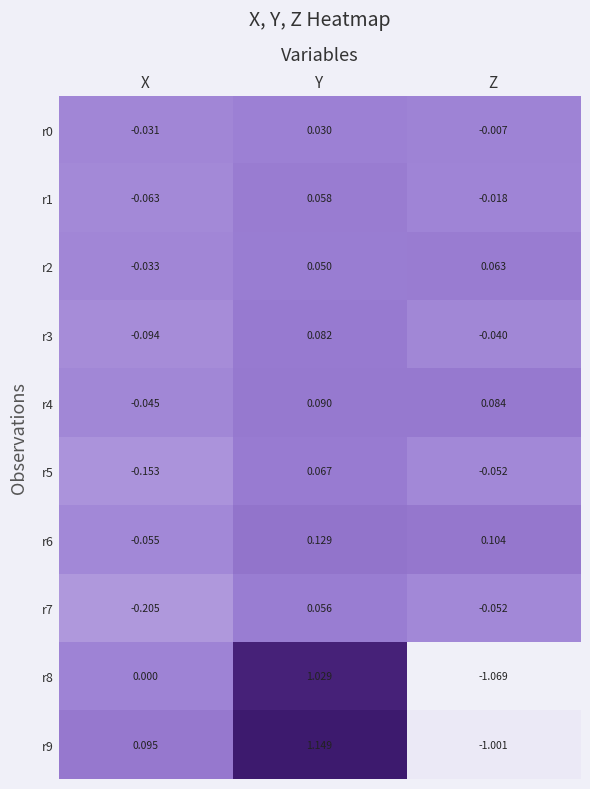

How many series are shown in this chart?

10